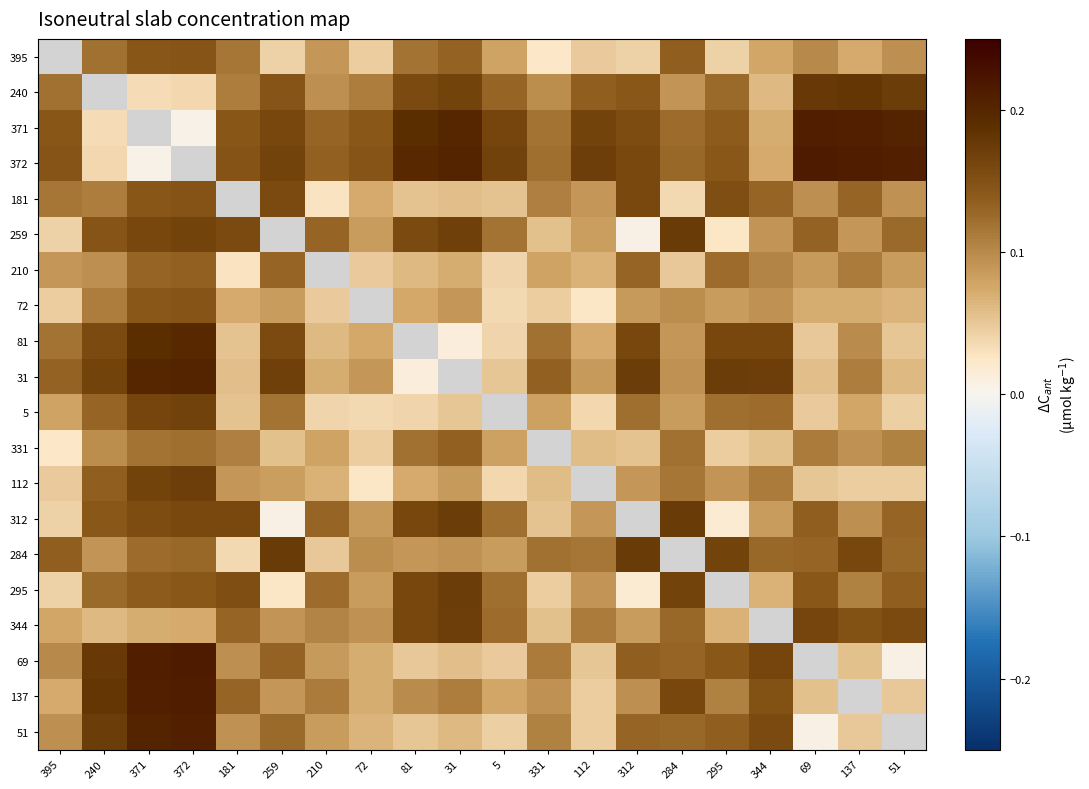

Count the number of data series in this chart.

20